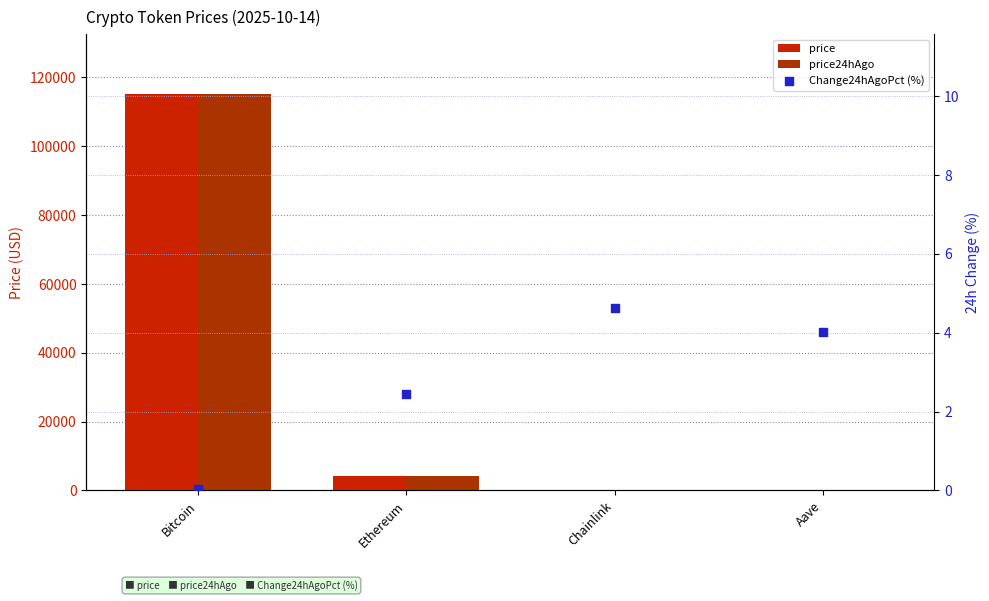

At which category is the sum across all series the highest?

Bitcoin